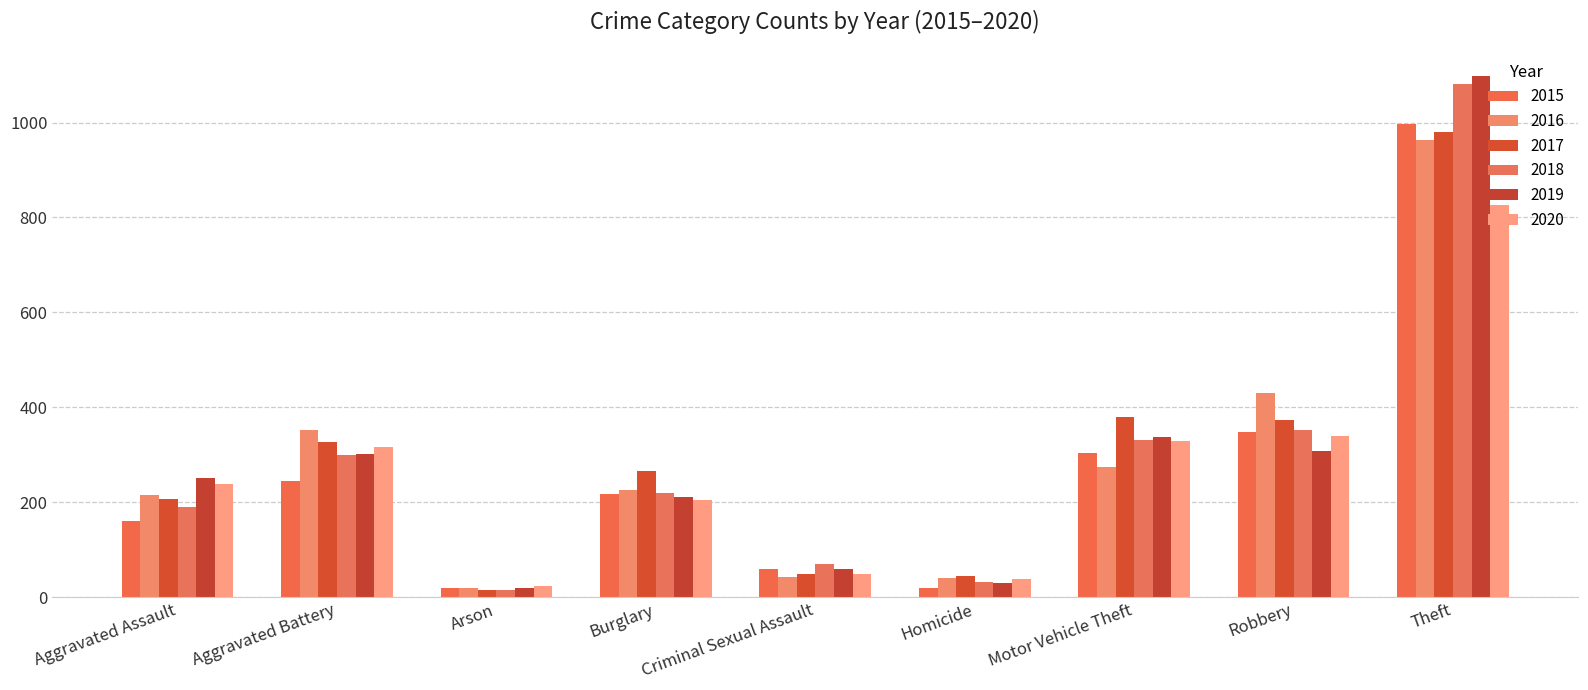

Reading right to left, extract all data points from this chart.

2015: Theft=996	Robbery=348	Motor Vehicle Theft=303	Homicide=20	Criminal Sexual Assault=60	Burglary=218	Arson=19	Aggravated Battery=244	Aggravated Assault=161
2016: Theft=963	Robbery=431	Motor Vehicle Theft=275	Homicide=40	Criminal Sexual Assault=42	Burglary=225	Arson=19	Aggravated Battery=352	Aggravated Assault=216
2017: Theft=981	Robbery=374	Motor Vehicle Theft=380	Homicide=44	Criminal Sexual Assault=49	Burglary=265	Arson=15	Aggravated Battery=327	Aggravated Assault=207
2018: Theft=1082	Robbery=352	Motor Vehicle Theft=331	Homicide=33	Criminal Sexual Assault=70	Burglary=219	Arson=16	Aggravated Battery=299	Aggravated Assault=191
2019: Theft=1098	Robbery=308	Motor Vehicle Theft=337	Homicide=29	Criminal Sexual Assault=59	Burglary=212	Arson=20	Aggravated Battery=302	Aggravated Assault=251
2020: Theft=827	Robbery=339	Motor Vehicle Theft=330	Homicide=39	Criminal Sexual Assault=49	Burglary=205	Arson=23	Aggravated Battery=316	Aggravated Assault=238